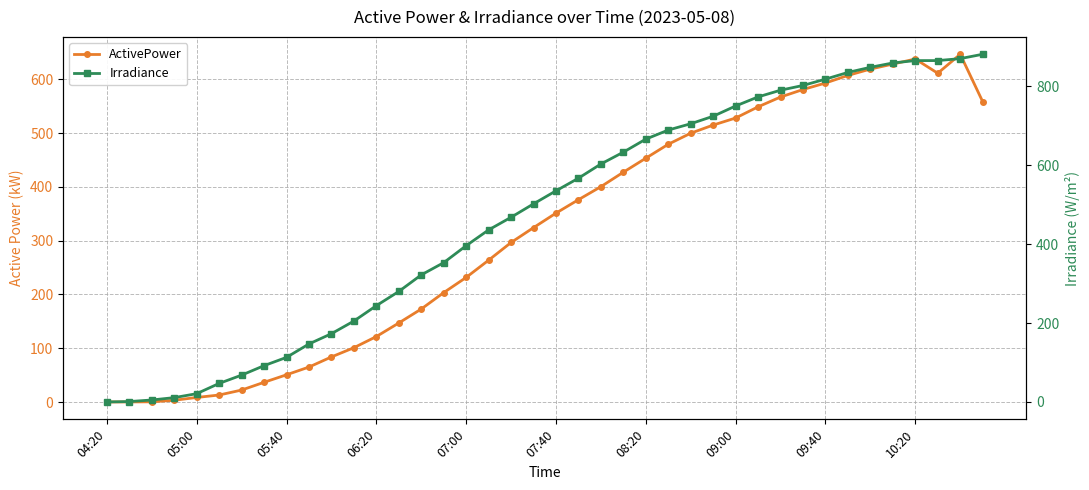

Between which two adjacent categories do ActivePower and Irradiance first intersect?

04:20 and 05:00